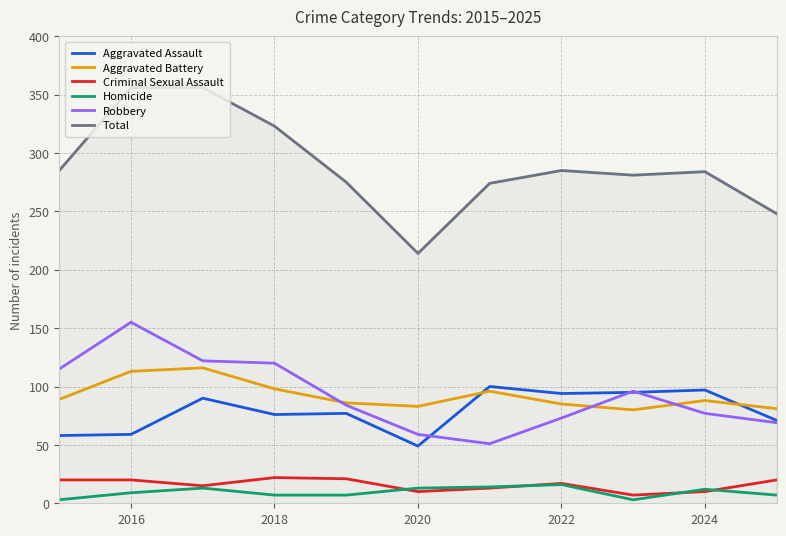

Rank the series by their maximum value, from lowest to highest.

Homicide, Criminal Sexual Assault, Aggravated Assault, Aggravated Battery, Robbery, Total